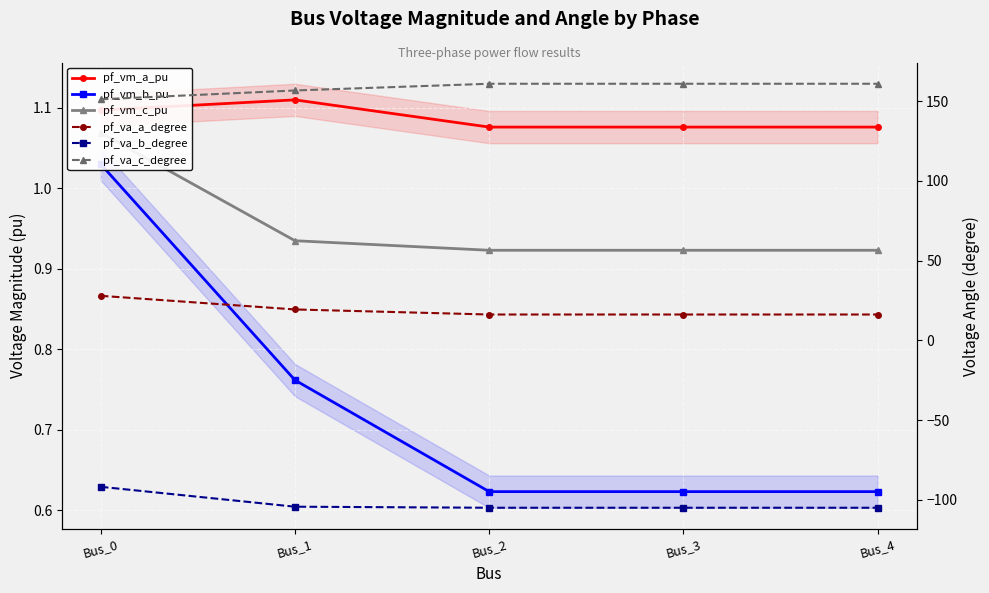

What is the value of the pf_va_a_degree point at the 2nd from the left?

19.4